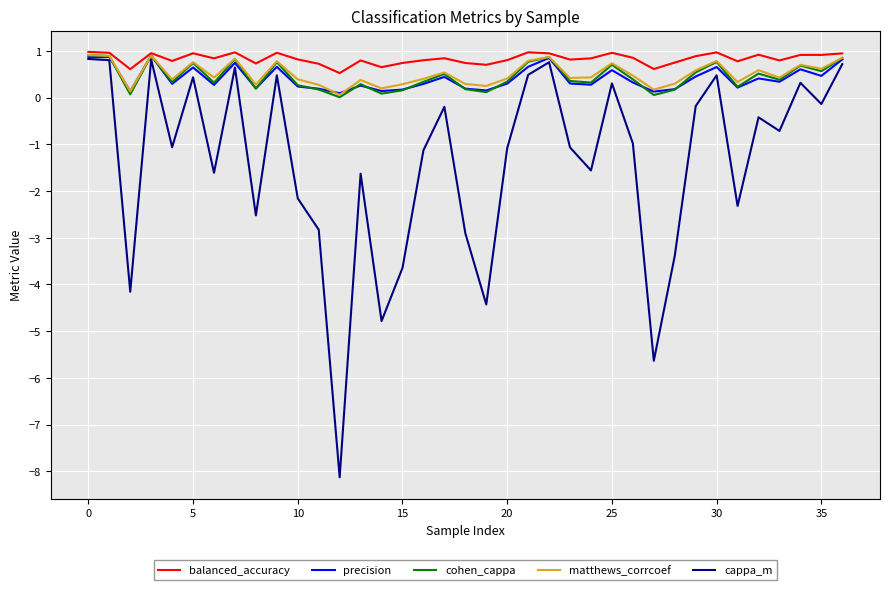

Which series has the largest range (max minus min)?

cappa_m